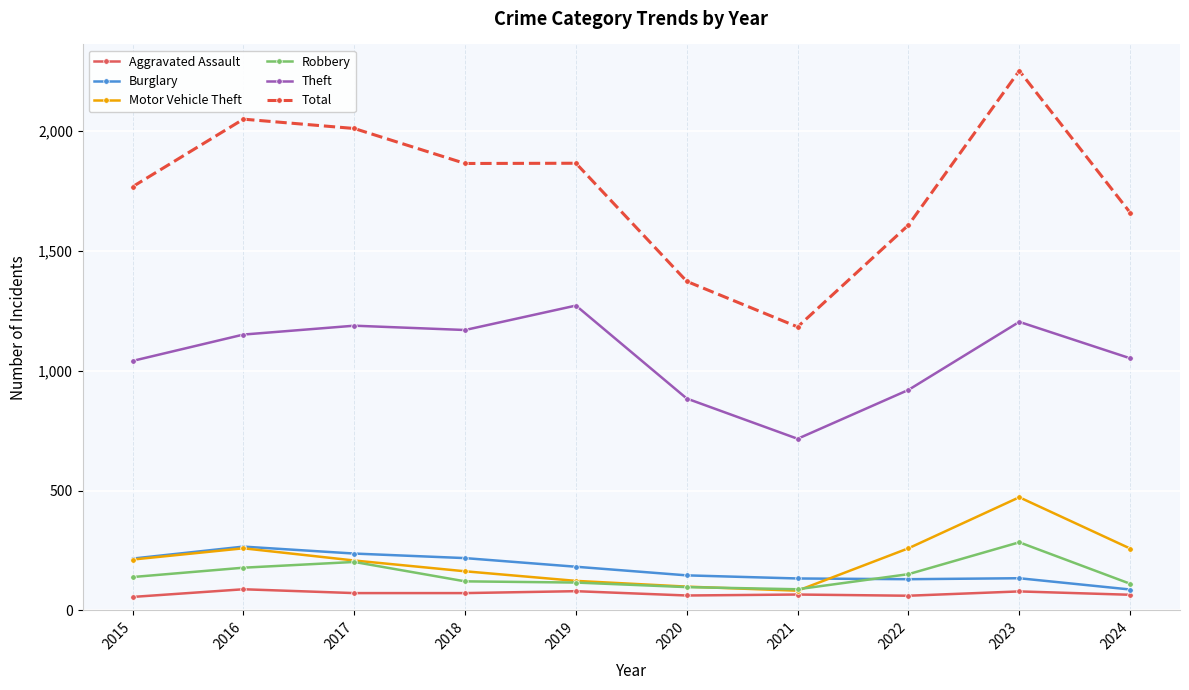

Is the value of Burglary at 2020 greater than the value of Theft at 2024?

No